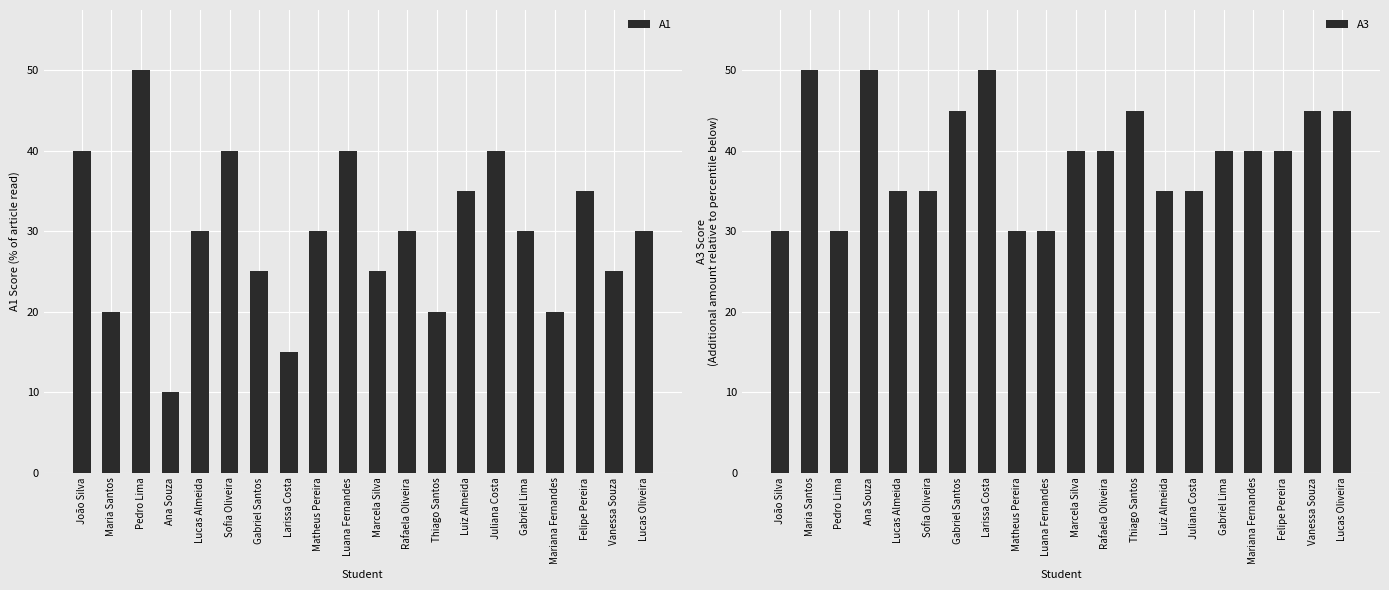

List the series in order of their peak value, highest first.

A1, A3